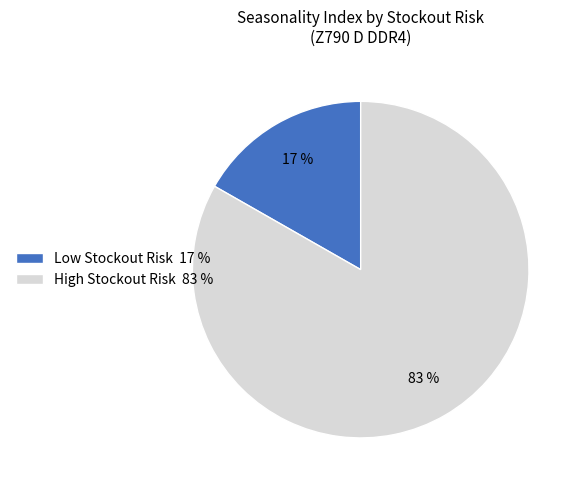

Combined, do Low Stockout Risk 17 % and High Stockout Risk 83 % account for over 50%?

Yes